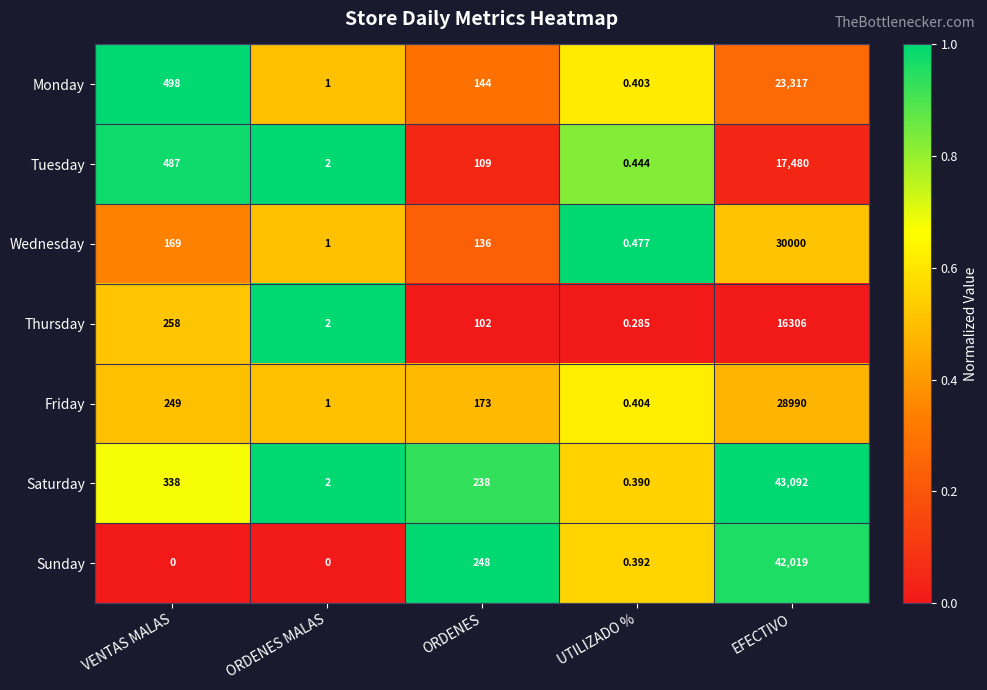

Where is Thursday nearest to the value 8153?

VENTAS MALAS